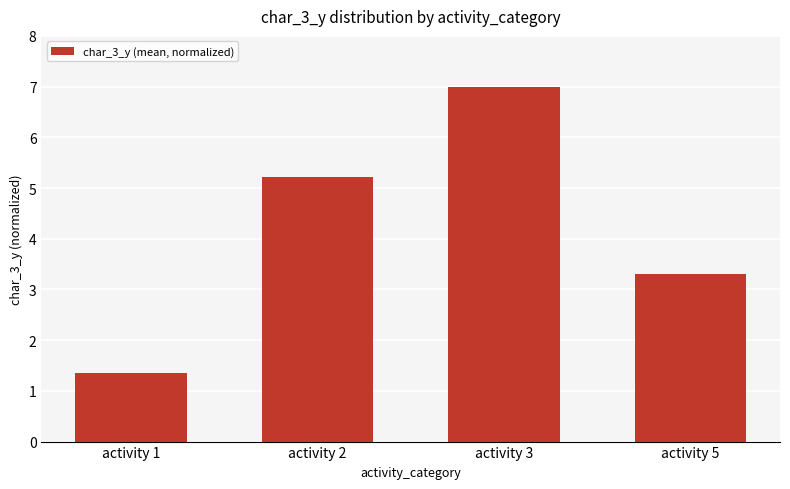

List the labels in order of value, smallest first.

activity 1, activity 5, activity 2, activity 3